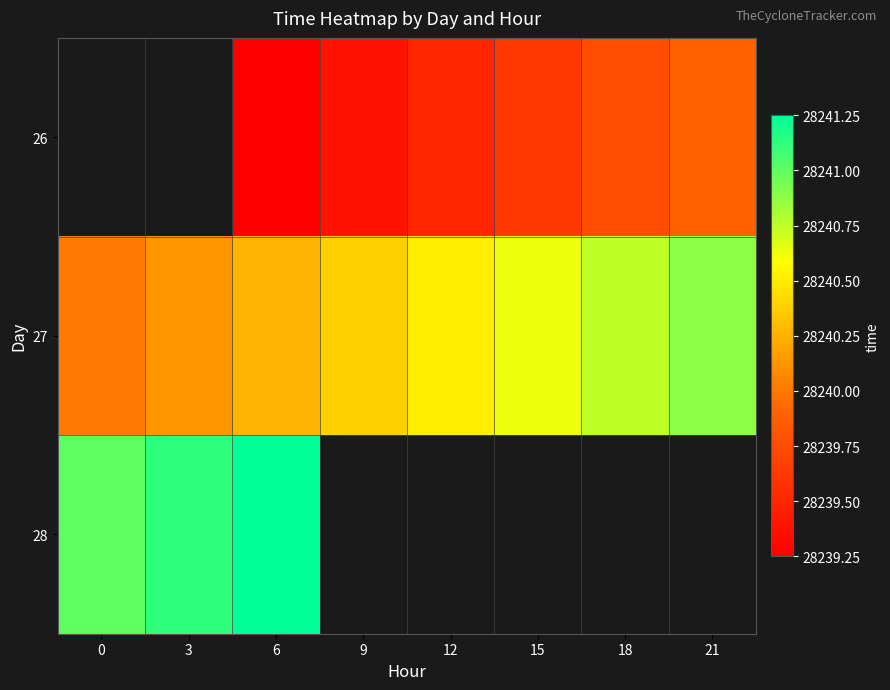

What is the minimum value for 27?

28240.0